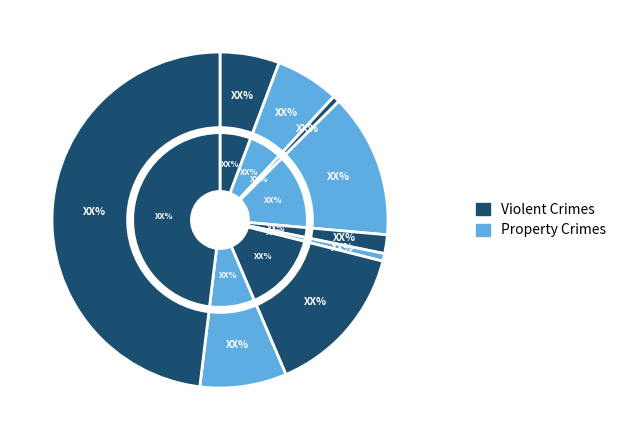

How many slices are in this pie chart?

9